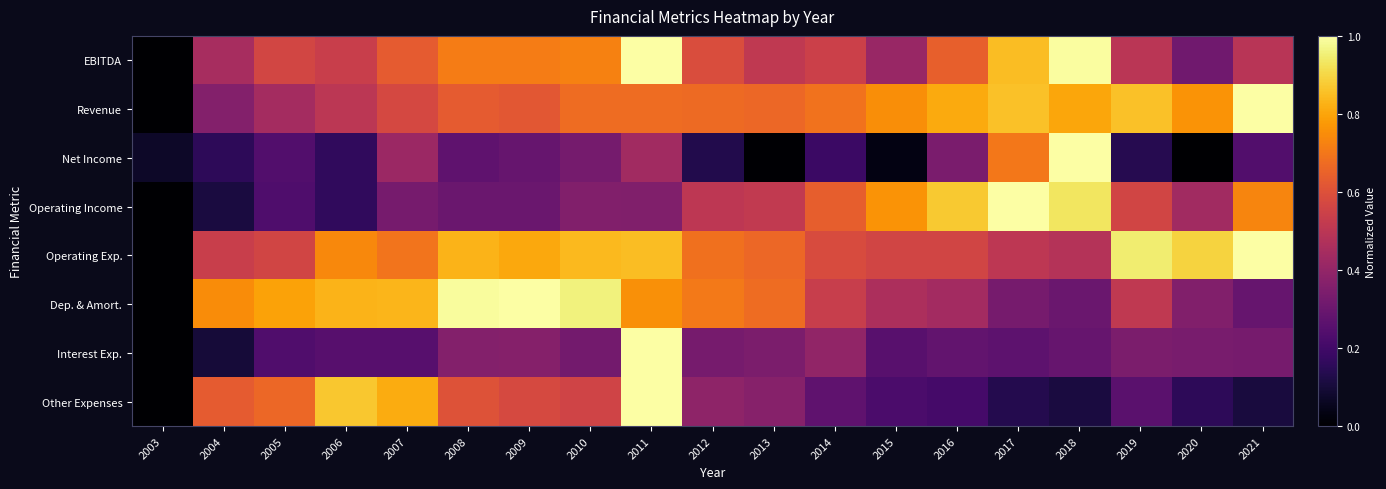

Between 2012 and 2006, which is larger?

2006